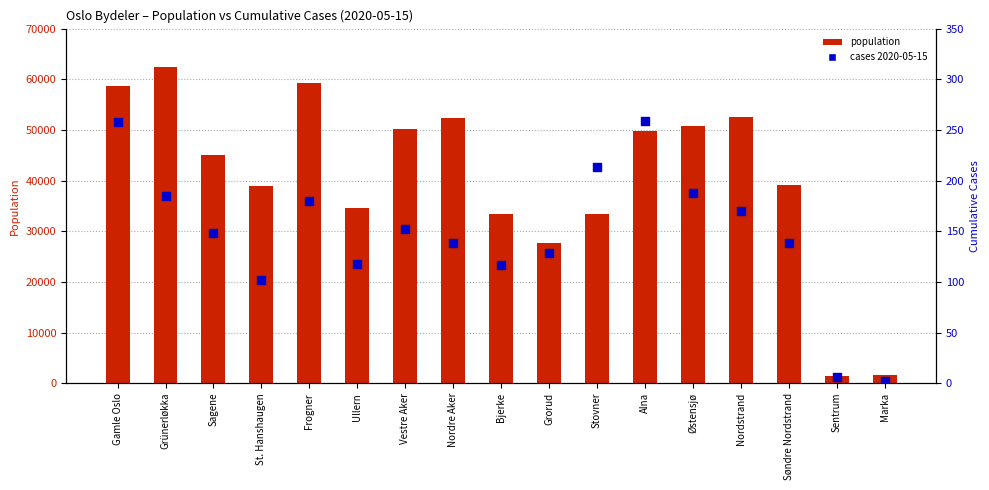

Which series has the largest total across all categories?

population